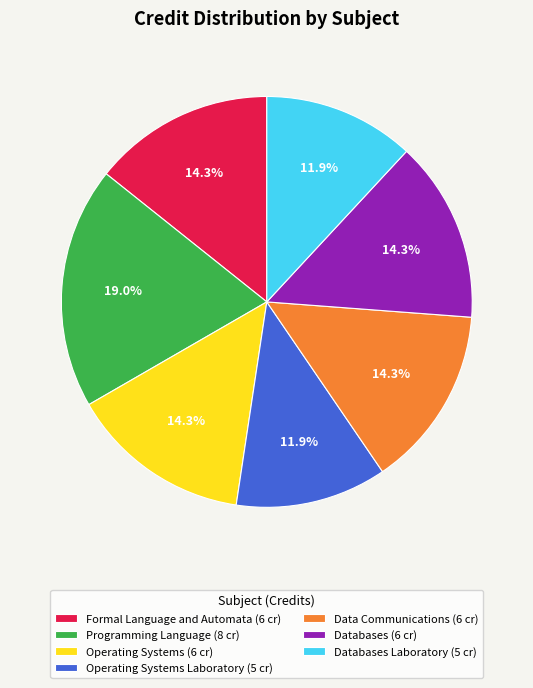

How many segments does this pie chart have?

7